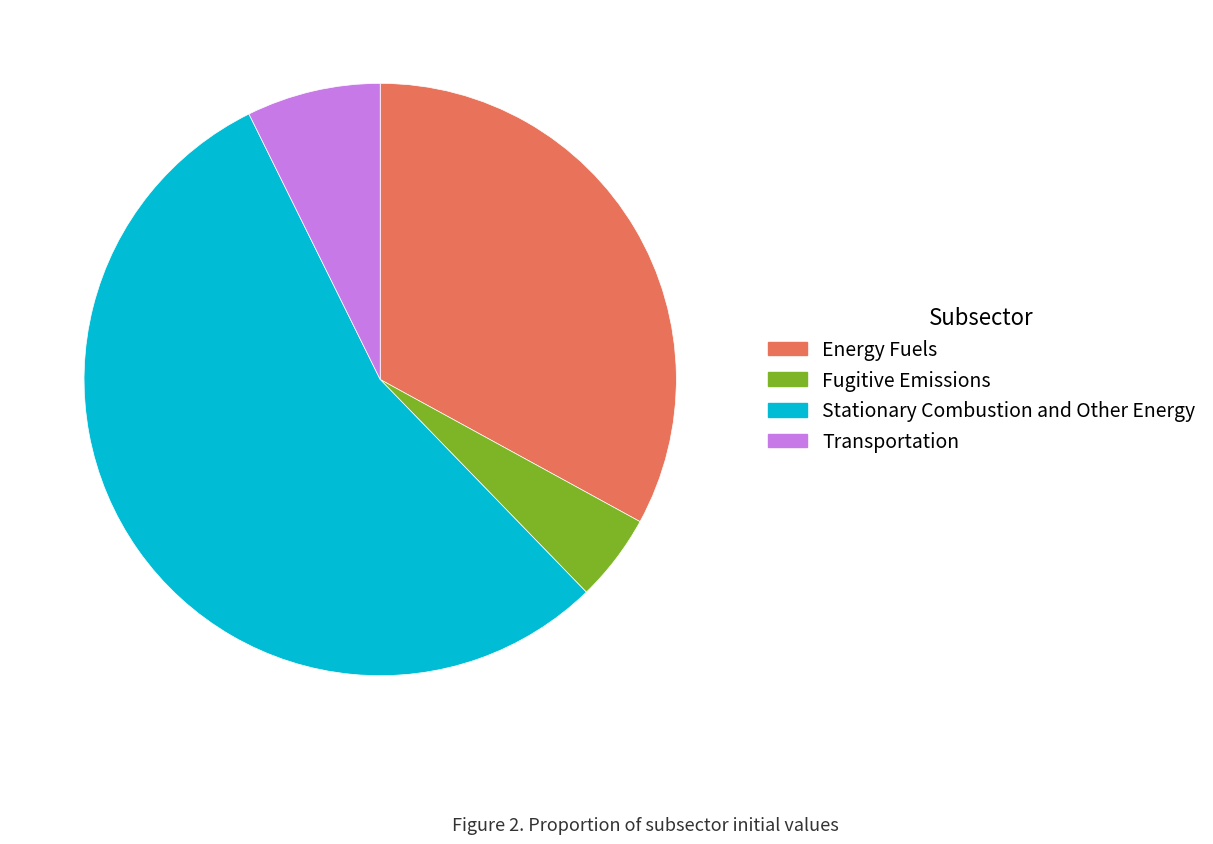

True or false: Fugitive Emissions accounts for 5% of the total.

True